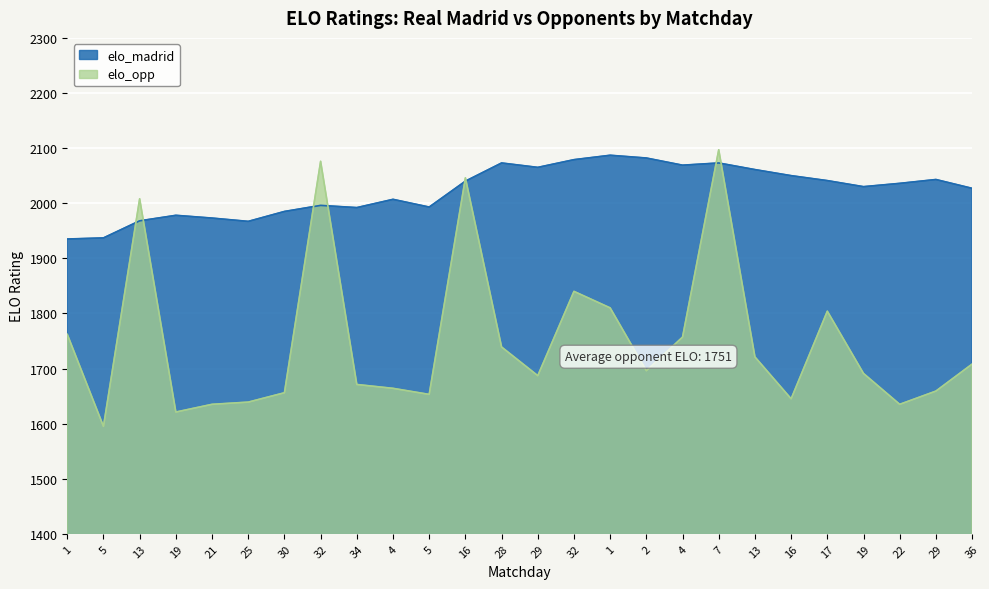

After their last crossing, which series has the higher values: elo_opp or elo_madrid?

elo_madrid